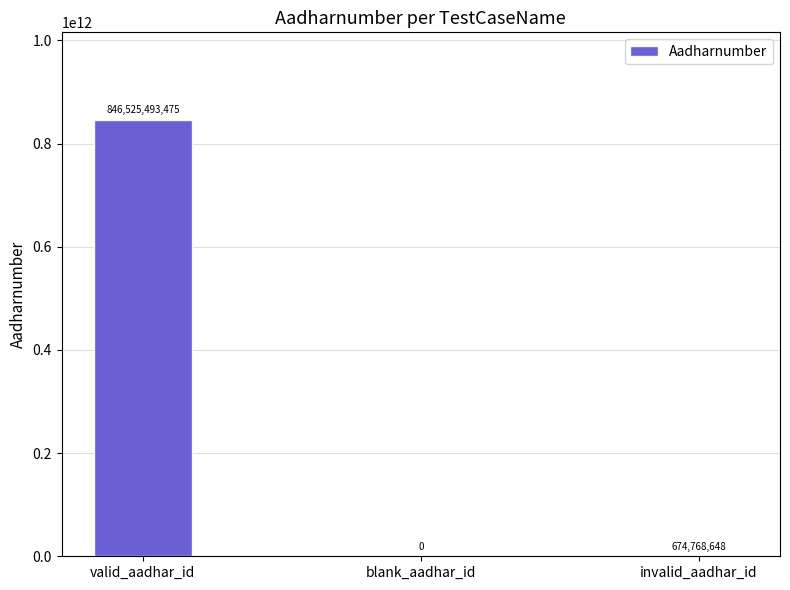

At which category does the chart reach its peak across all series?

valid_aadhar_id